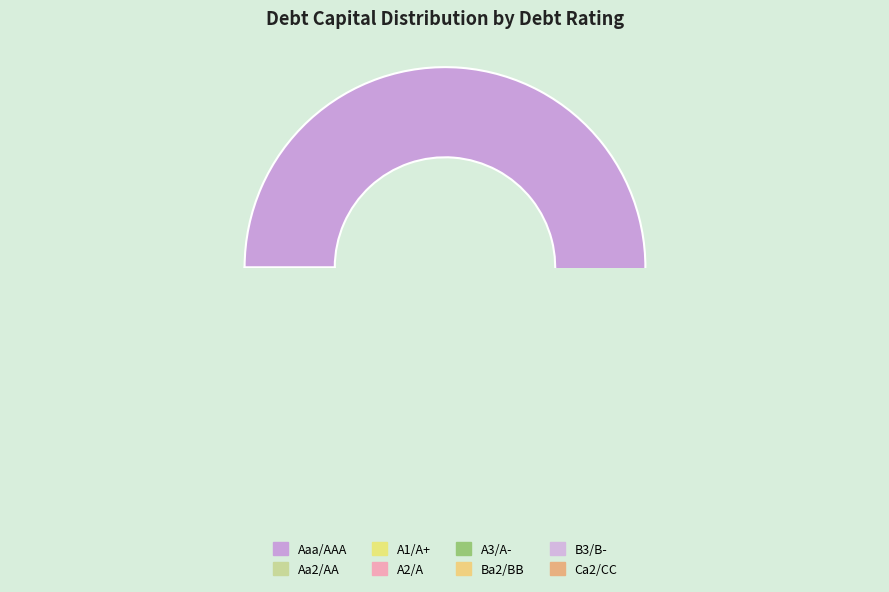

Count the number of slices in the pie.

8